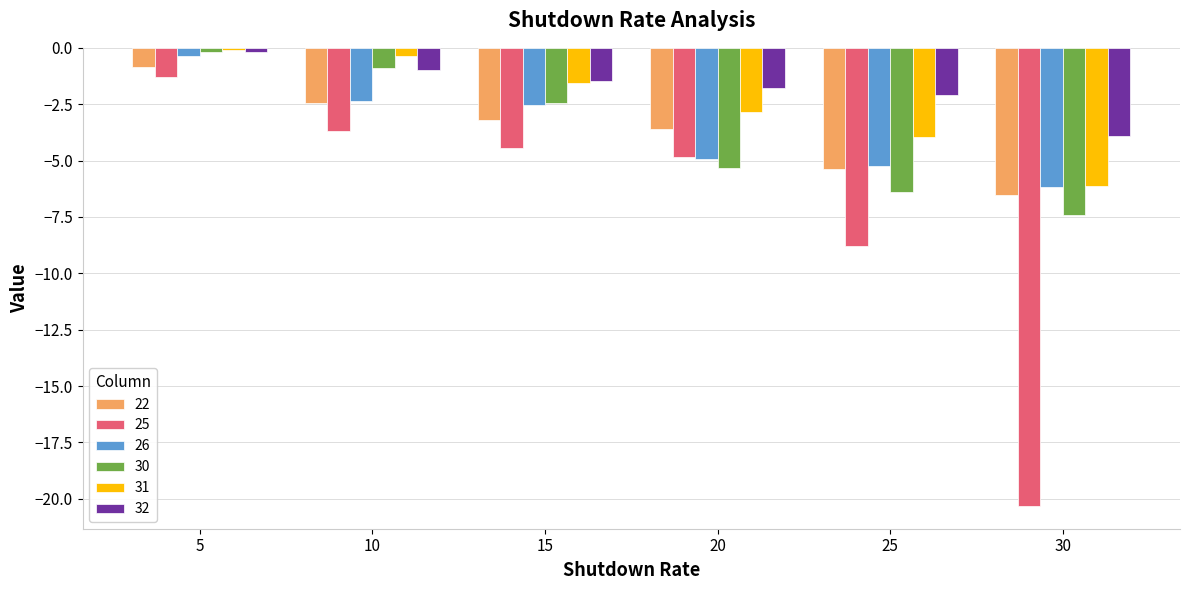

What are all the series names shown in the legend?

22, 25, 26, 30, 31, 32